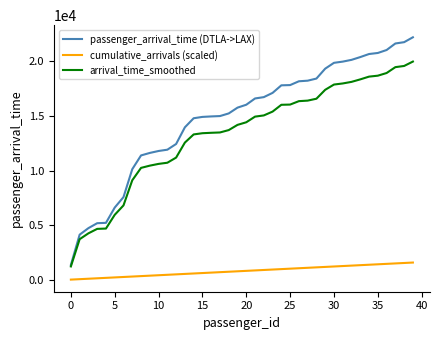

Which series has the largest total across all categories?

passenger_arrival_time (DTLA->LAX)